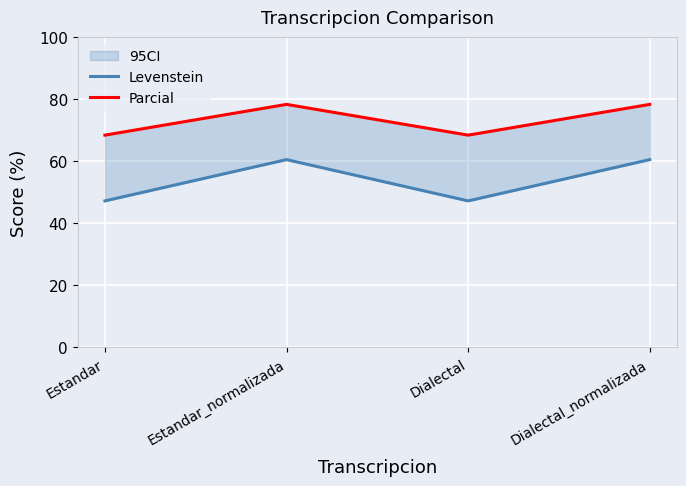

True or false: Parcial and Levenstein cross at least once.

False